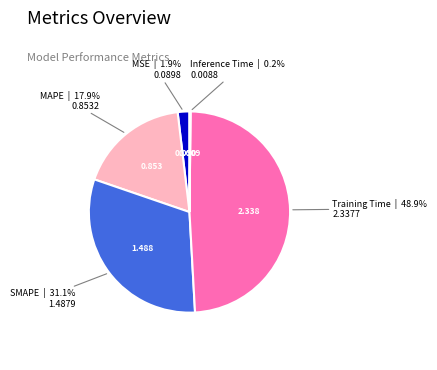

Is there any slice that represents more than half of the pie?

No